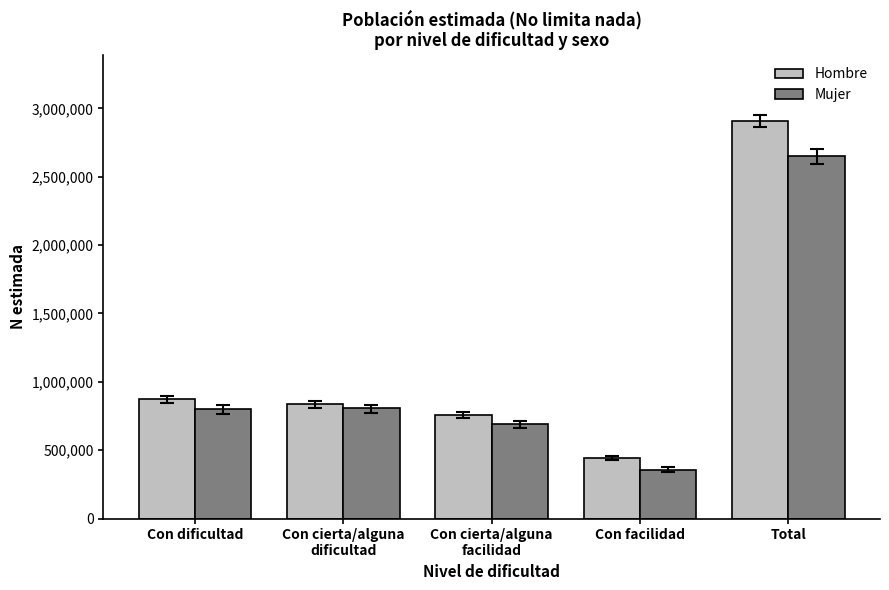

Read the Mujer value at Con dificultad, to the nearest 50.

799400